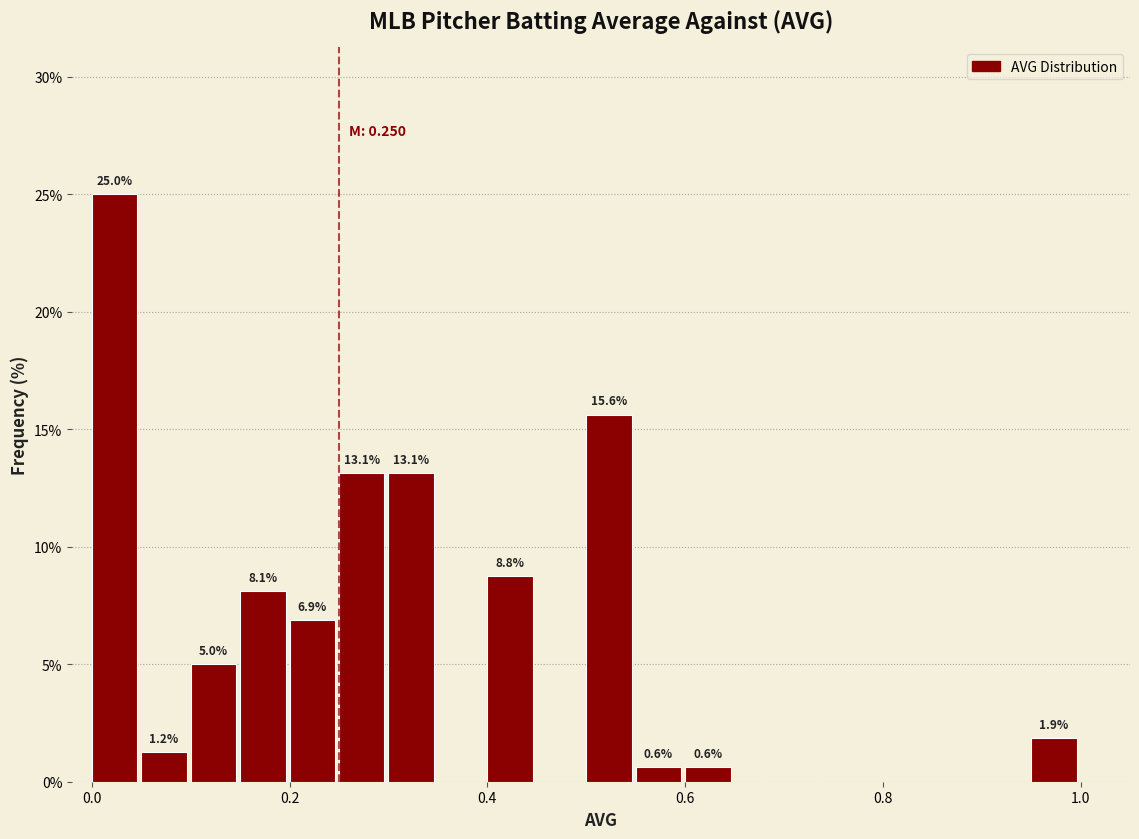

Read against the x-axis, roughly where is the centre of the tallest bar?

0.02